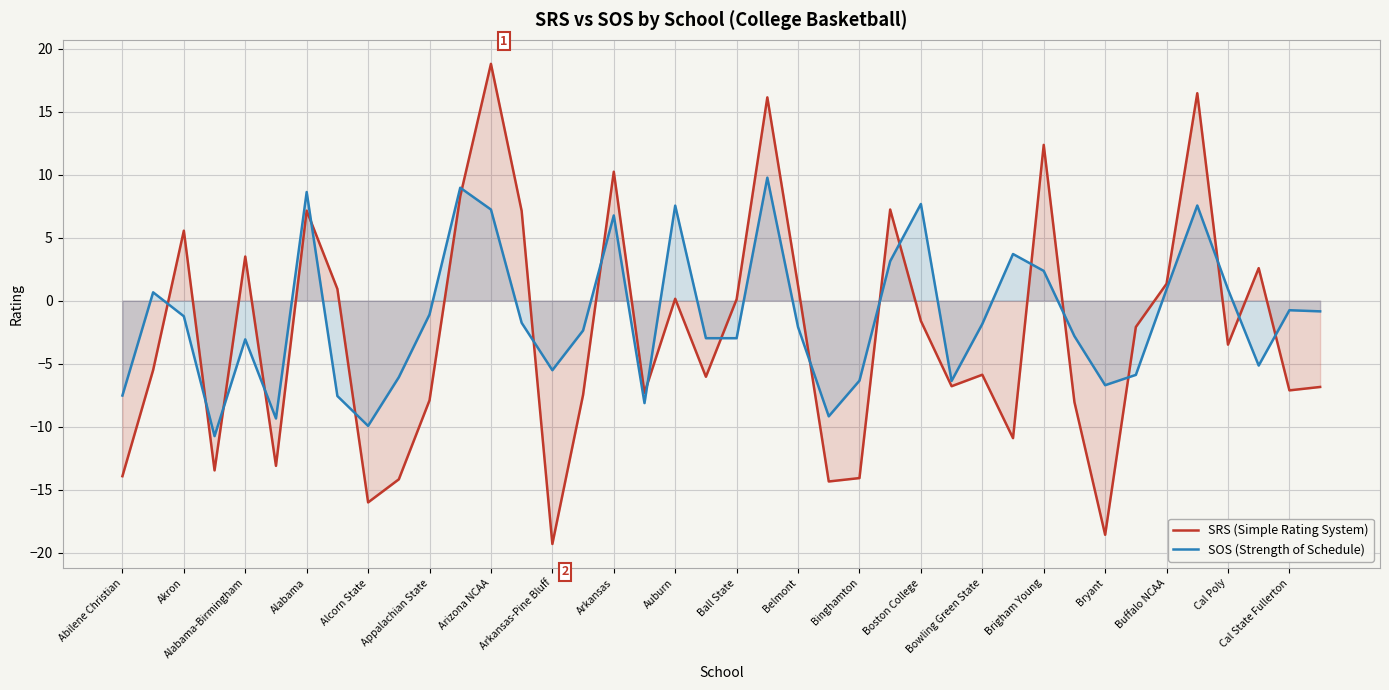

Which series has the widest spread of values?

SRS (Simple Rating System)